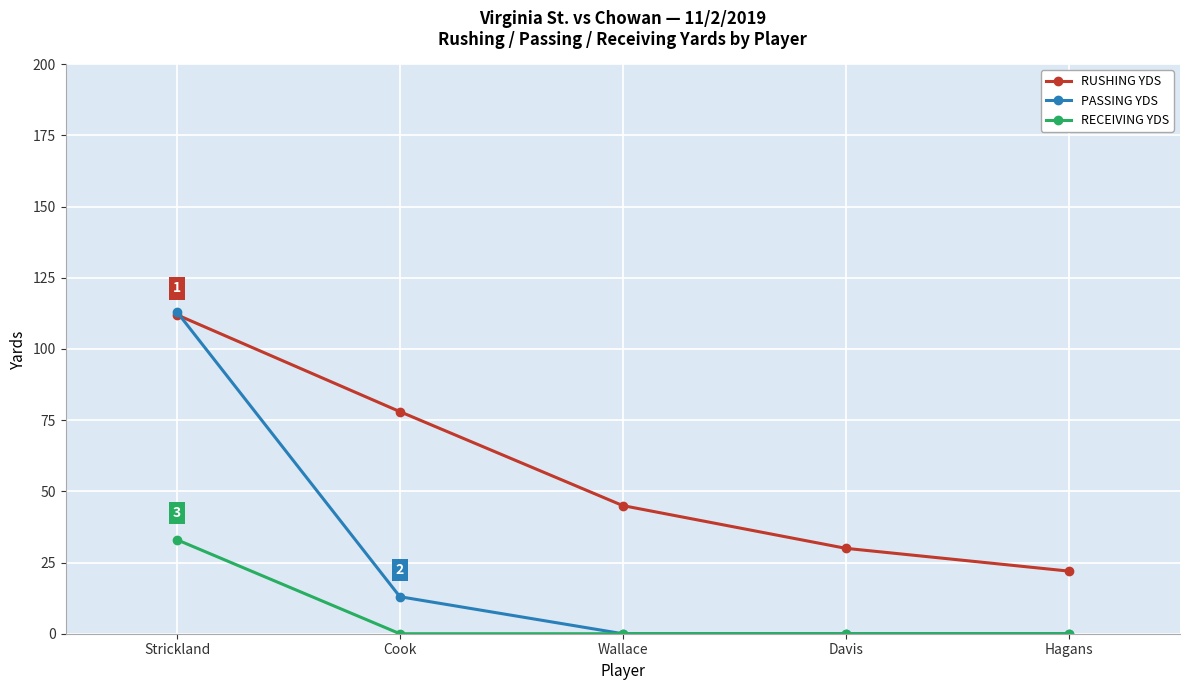

List the labels in order of RUSHING YDS value, smallest first.

Hagans, Davis, Wallace, Cook, Strickland